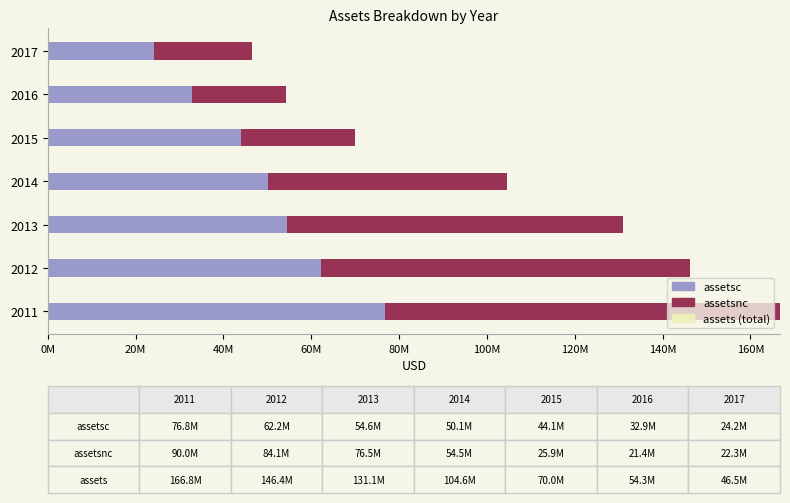

What are all the series names shown in the legend?

assetsc, assetsnc, assets (total)